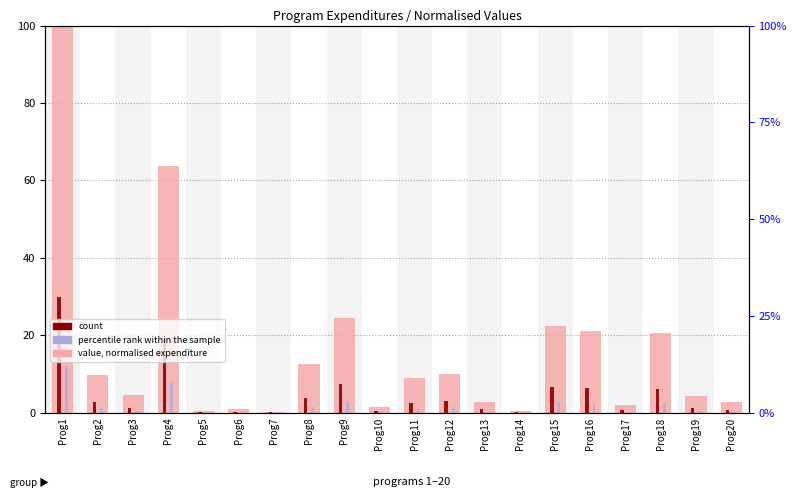

The value of value (normalised expenditure) at Prog1 is 164.5. True or false?

False